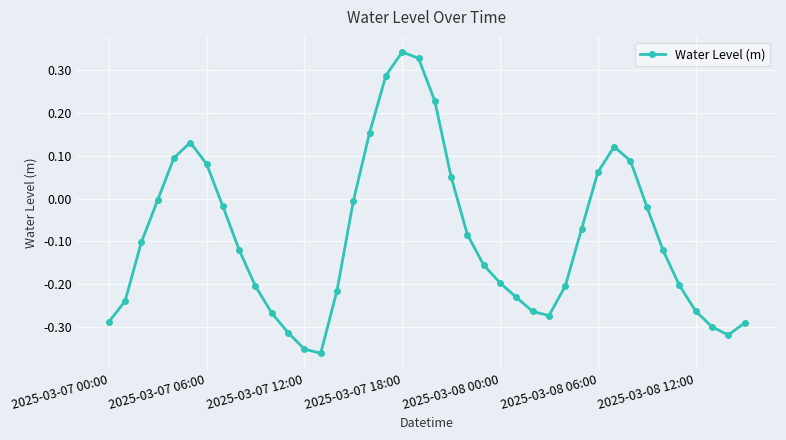

How many interior local valleys (lower than both neighbors) does the data have?

3